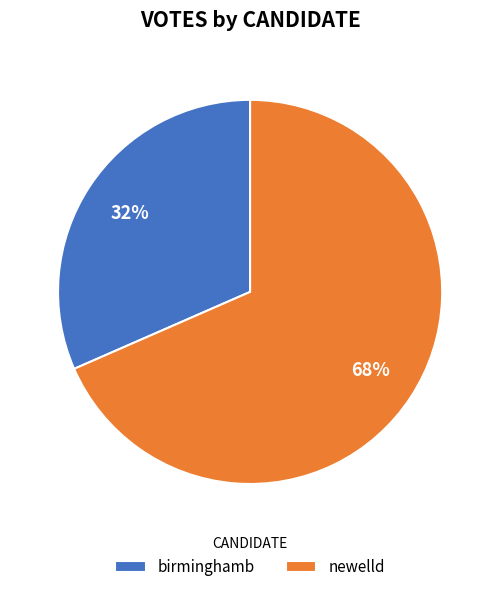

To the nearest percent, what is the combined percentage of newelld and birminghamb?

100%